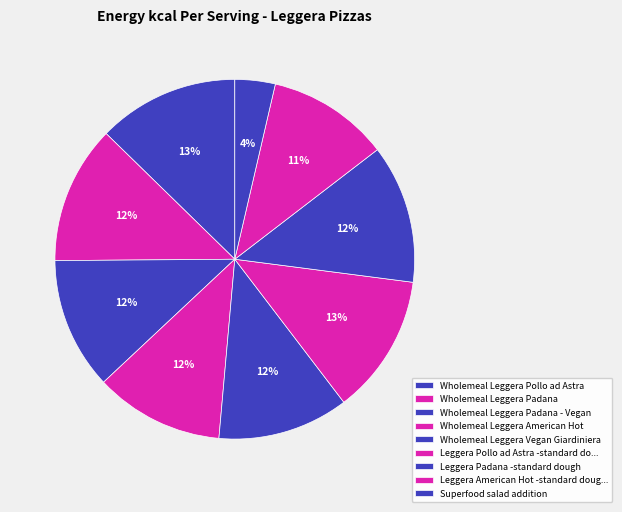

What is the change in value from Wholemeal Leggera Padana to Leggera Padana -standard dough?

+2